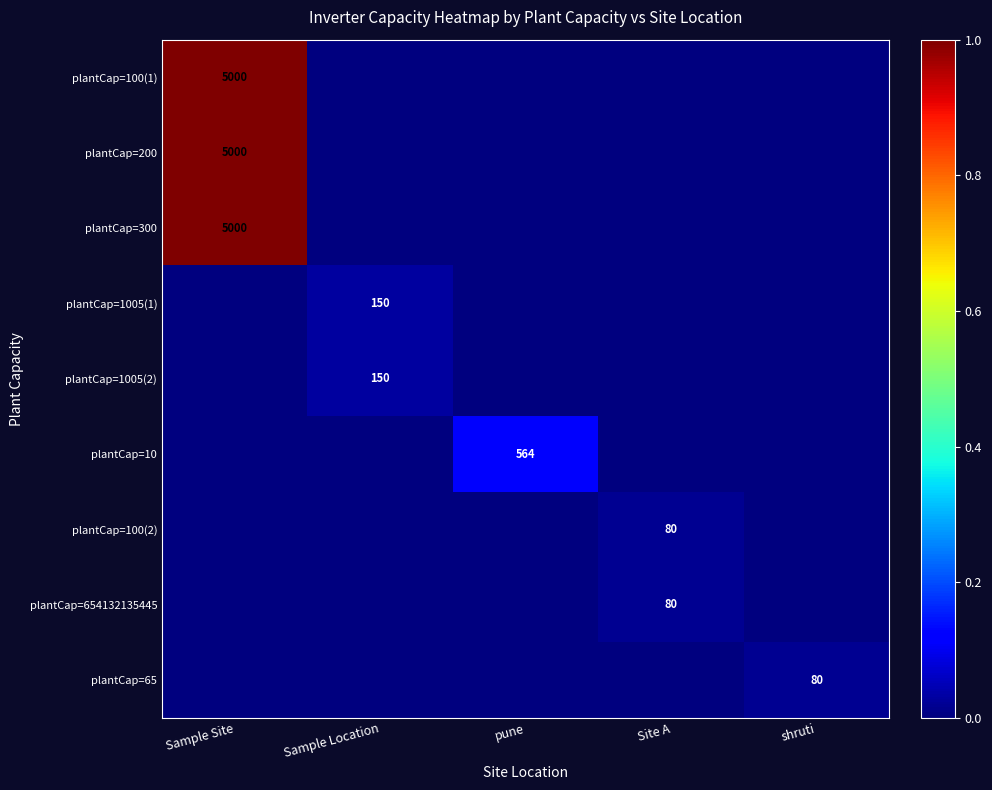

Which category has the highest value across all series?

Sample Site